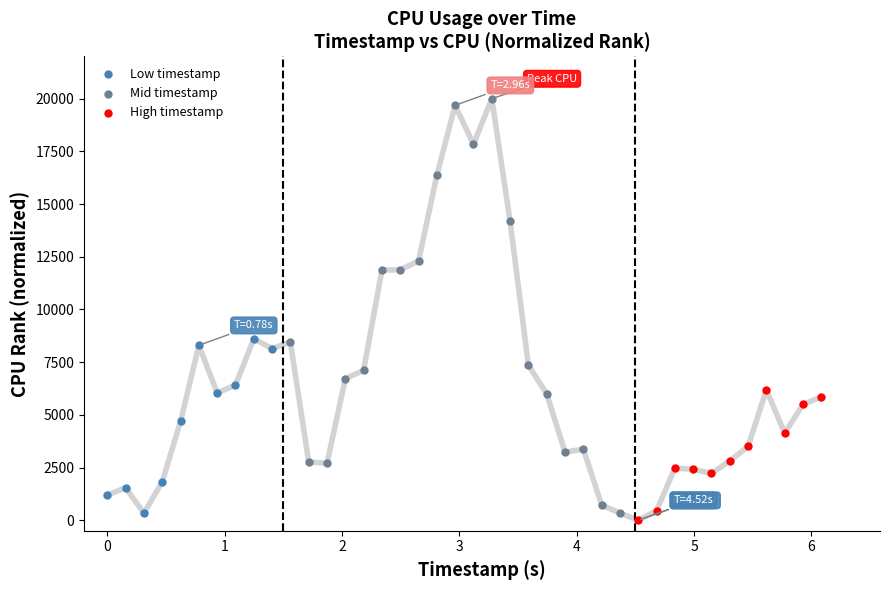

Which series reaches the maximum Y coordinate?

Mid timestamp